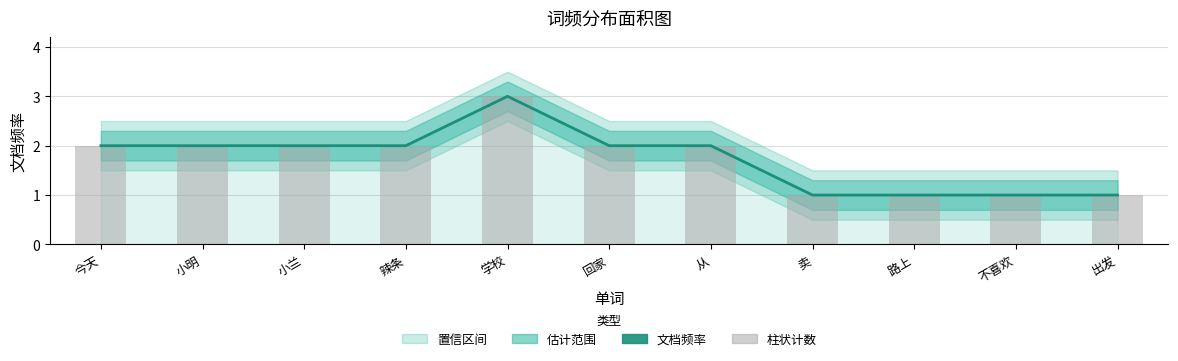

Which has a higher value, 学校 or 路上?

学校